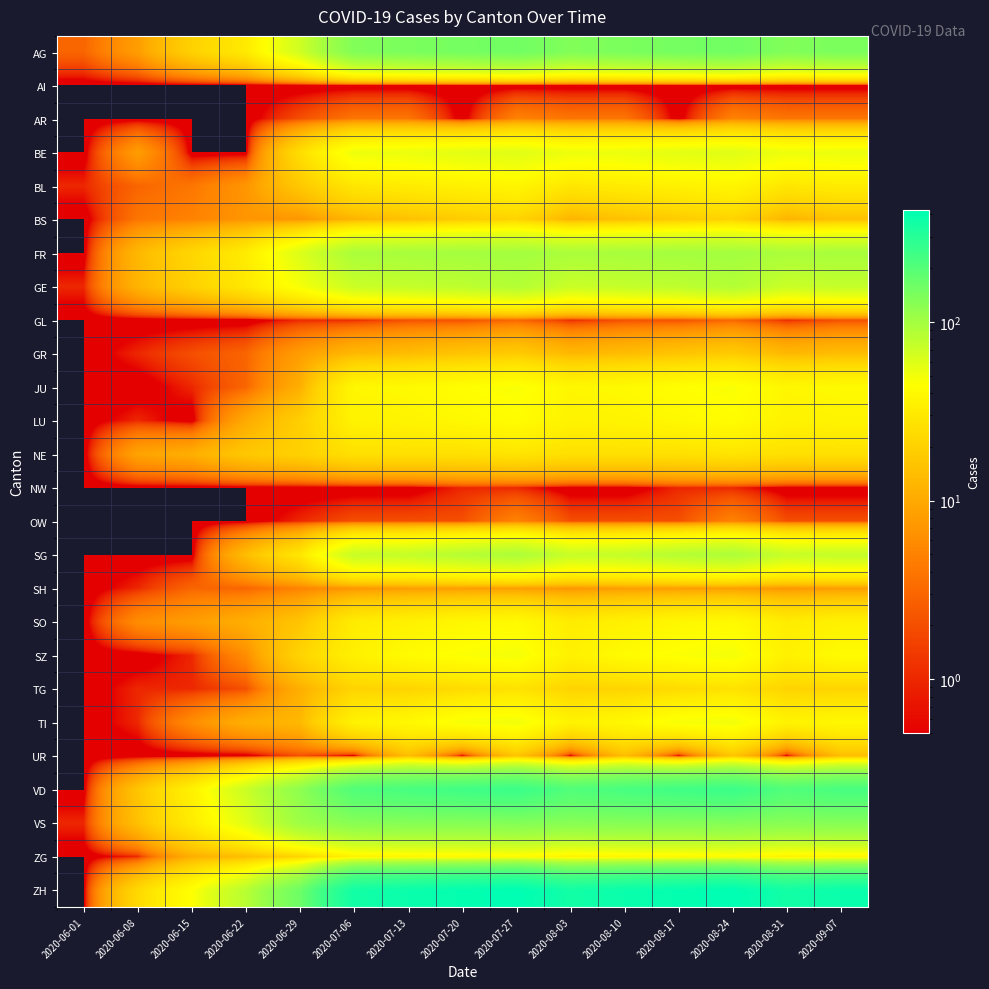

Which series changed the most between 2020-06-15 and 2020-06-29?

ZH